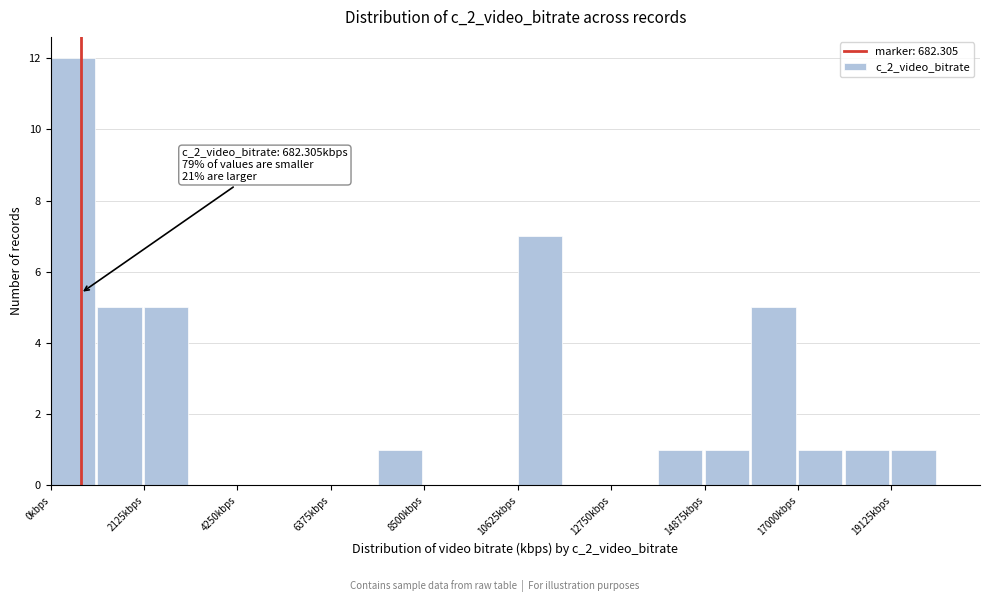

Read against the x-axis, roughly where is the centre of the tallest bar?

500